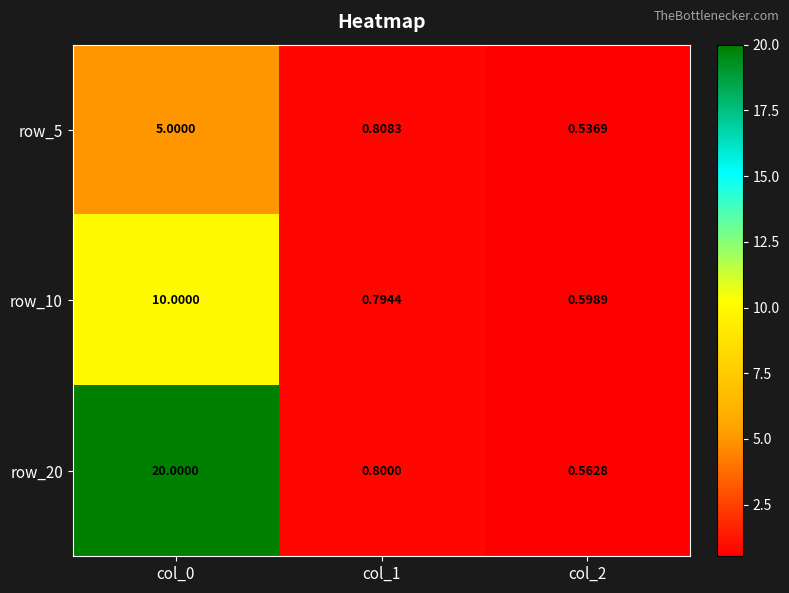

Is the value of row_5 at col_1 greater than the value of row_20 at col_1?

Yes